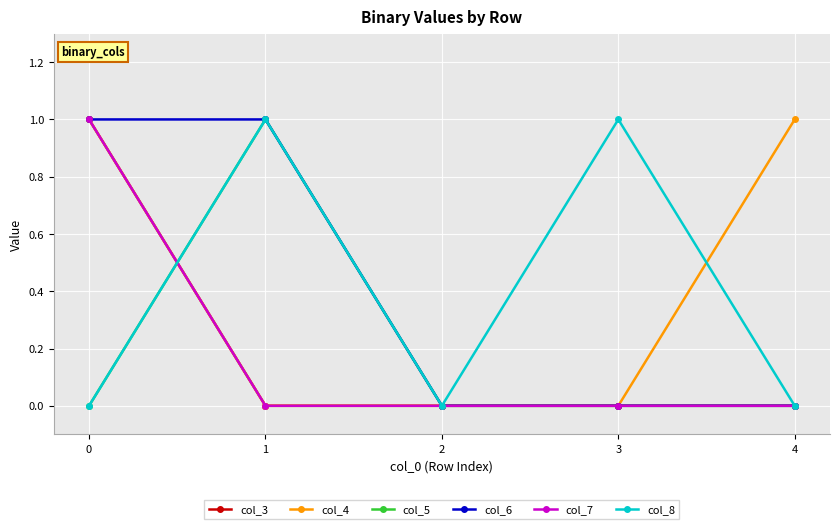

Is this an area chart (filled region under the line)?

No